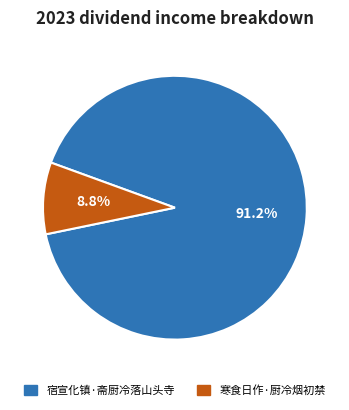

Which category has the biggest portion of the pie?

宿宣化镇·斋厨冷落山头寺